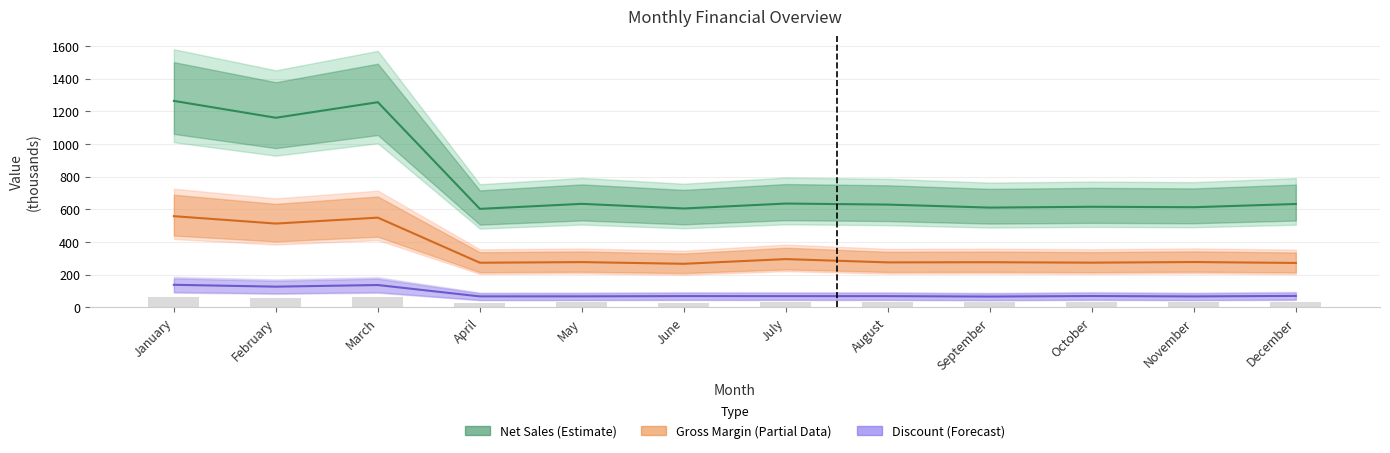

Between October and November, which is larger?

October